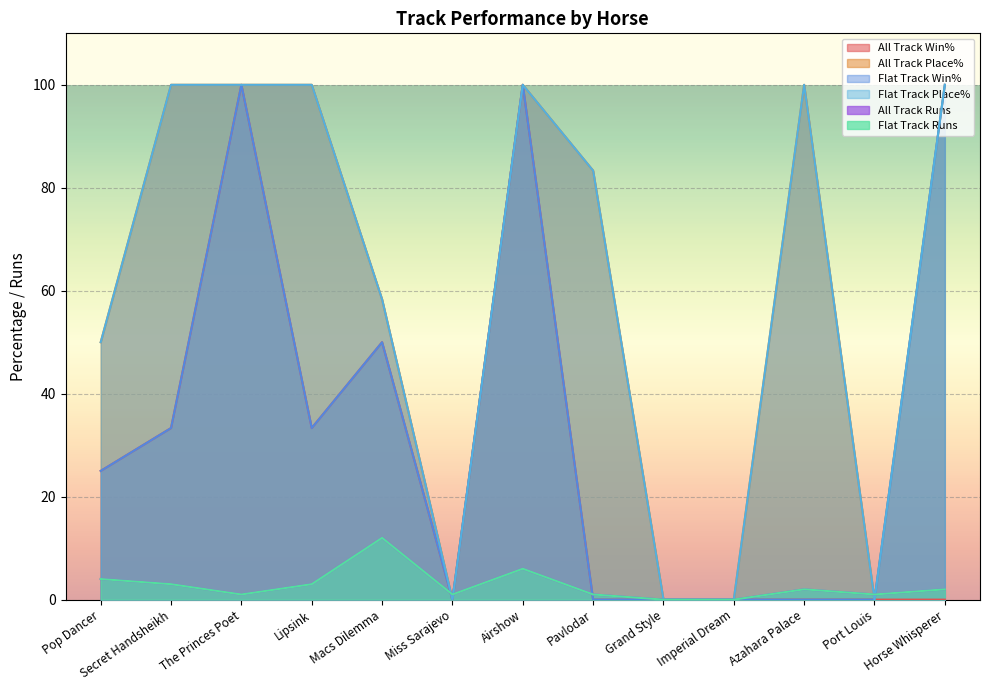

What is the sum of all All Track Runs values?

36.0